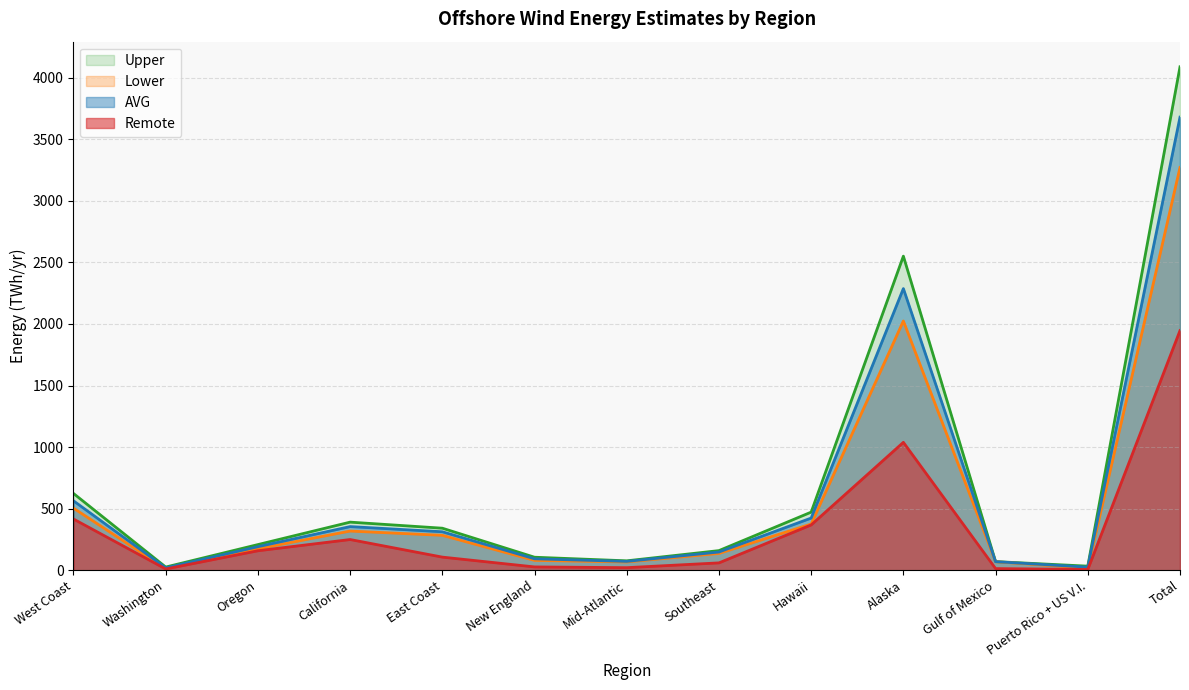

Which category has the highest value in the AVG series?

Total